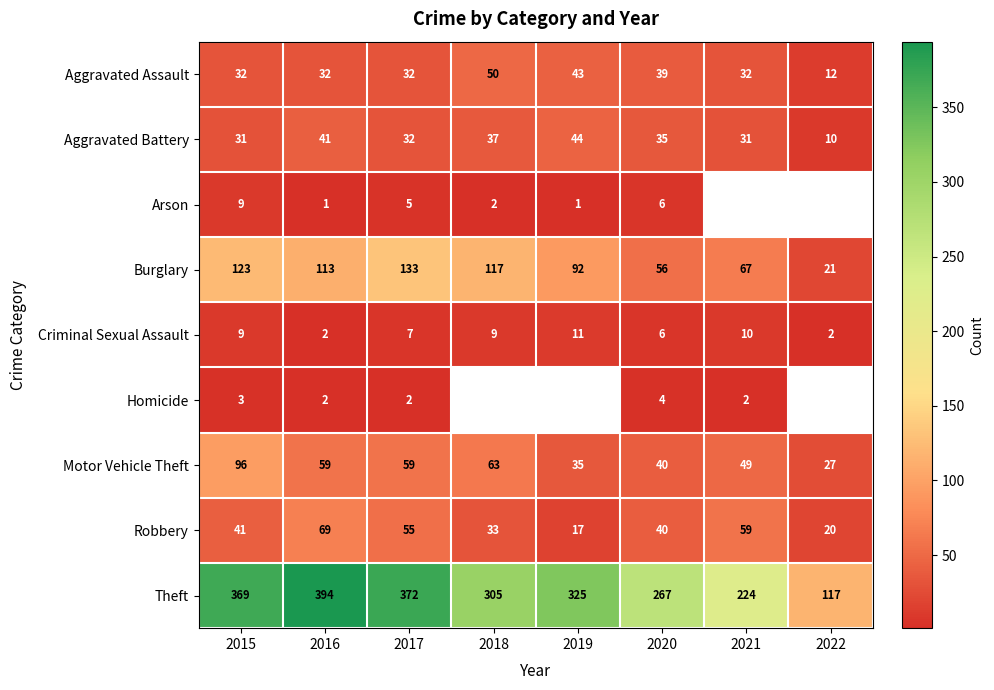

The value of Aggravated Assault at 2017 is 16.4. True or false?

False